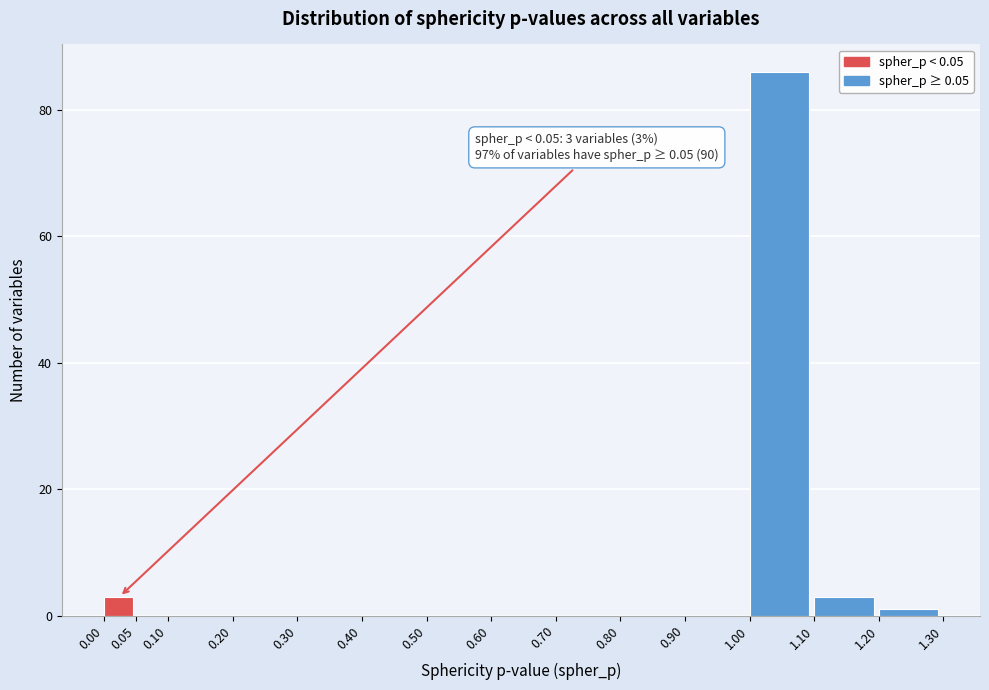

Over which range of the x-axis is the bar tallest?

1.00 to 1.10